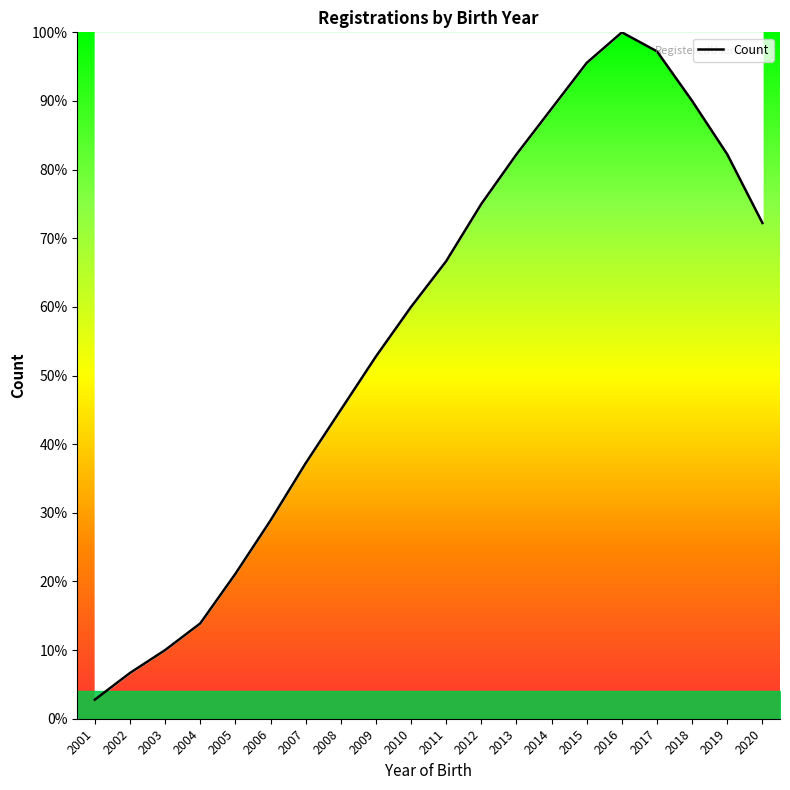

Between 2011 and 2020, which is larger?

2020